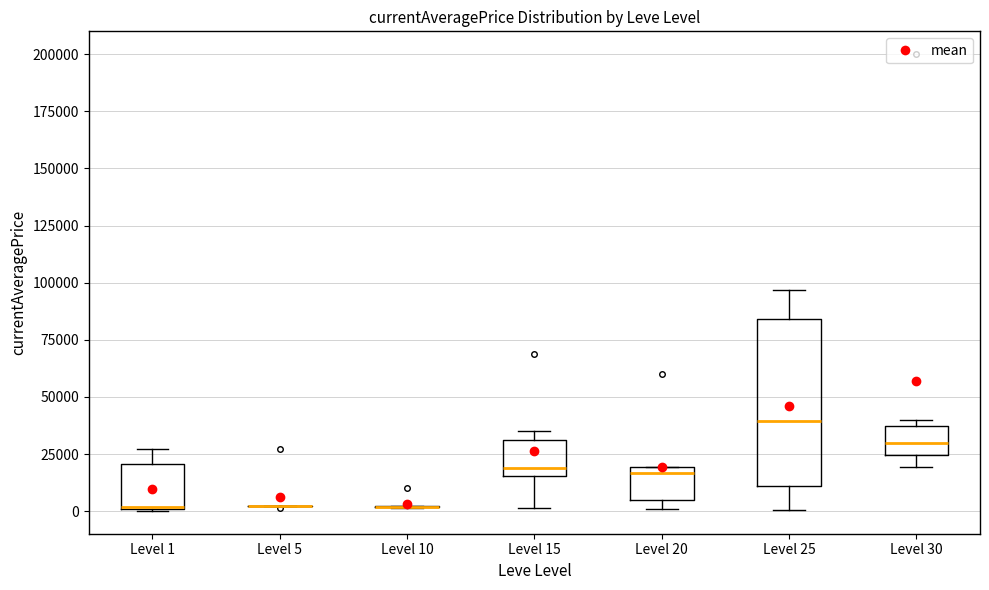

Reading left to right, transcribe this box plot: for each box, give where its median line is, the range the box spans, and where its two whiskers end, as read against the y-axis. The values are not printed on the chart, so give them approximately, as read against the axis.

Level 1: median 0, box 0 to 20000, whiskers 0 to 25000
Level 5: box collapsed to a line at 0, whiskers 0 to 5000
Level 10: box collapsed to a line at 0, whiskers 0 to 0
Level 15: median 20000, box 15000 to 30000, whiskers 0 to 35000
Level 20: median 15000, box 5000 to 20000, whiskers 0 to 20000
Level 25: median 40000, box 10000 to 85000, whiskers 0 to 95000
Level 30: median 30000, box 25000 to 35000, whiskers 20000 to 40000